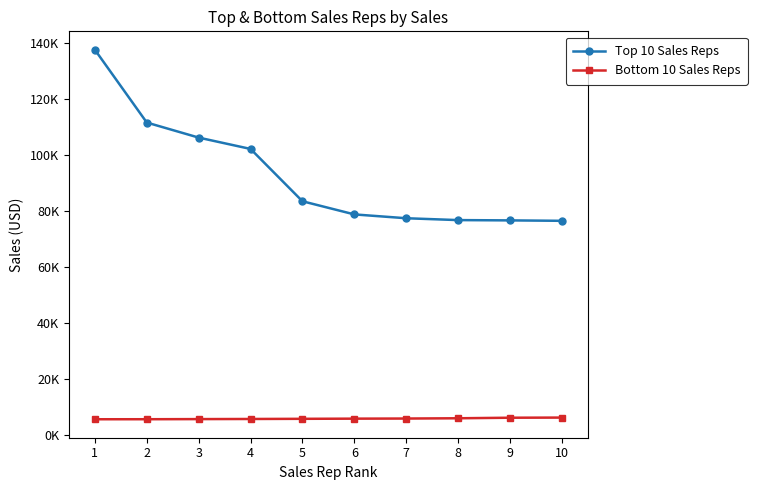

List the labels in order of Bottom 10 Sales Reps value, largest first.

10, 9, 8, 7, 6, 5, 4, 3, 2, 1